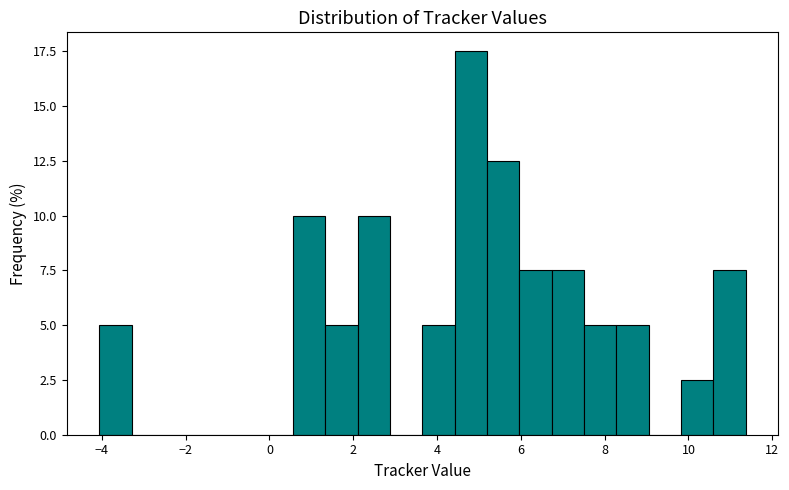

Around what value on the x-axis is the tallest bar? Give the approximate position of its centre, as read against the axis.

4.8